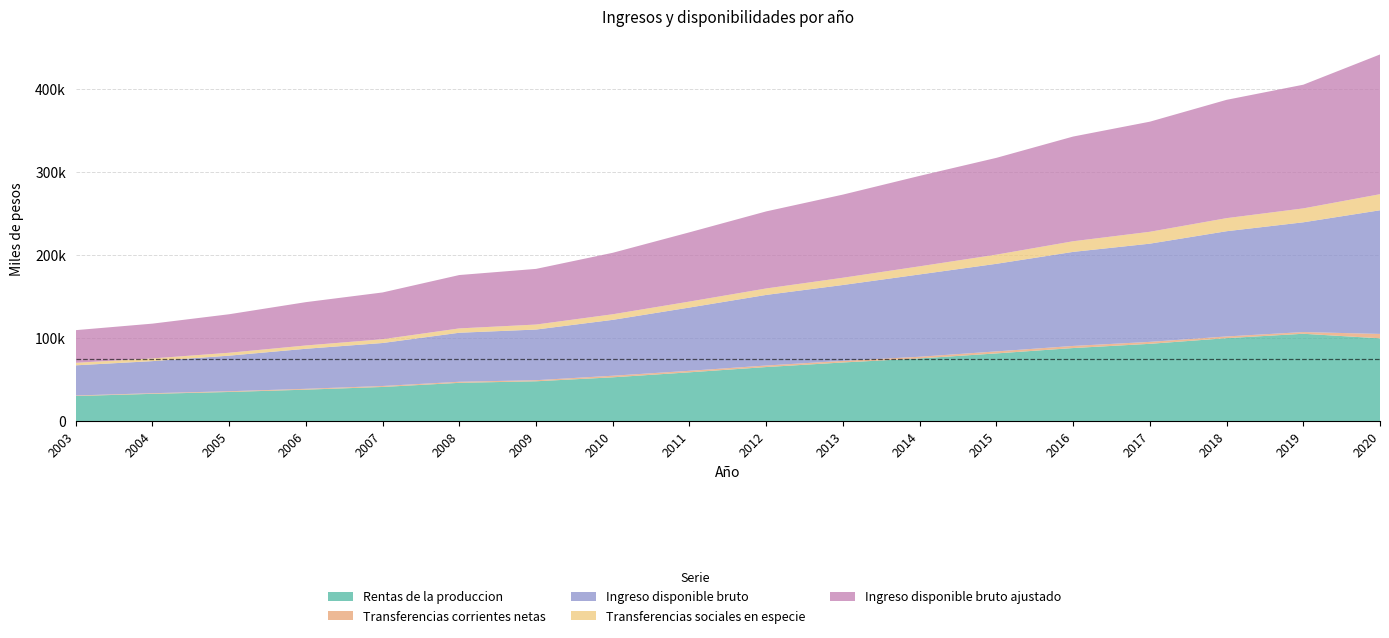

Reading right to left, extract all data points from this chart.

Rentas de la produccion: 2020=99501	2019=104998	2018=99718	2017=92891	2016=87816	2015=81341	2014=75320	2013=70458	2012=64941	2011=58596	2010=52573	2009=47805	2008=45924	2007=40964	2006=37722	2005=34919	2004=32693	2003=30054
Transferencias corrientes netas: 2020=5322	2019=2053	2018=2054	2017=2347	2016=2532	2015=2425	2014=2014	2013=1929	2012=1844	2011=1826	2010=1908	2009=1304	2008=1292	2007=1156	2006=1019	2005=879	2004=745	2003=647
Ingreso disponible bruto: 2020=148869	2019=132143	2018=126690	2017=118240	2016=113229	2015=105466	2014=99120	2013=91343	2012=85002	2011=76165	2010=67279	2009=60981	2008=59024	2007=51762	2006=48197	2005=42861	2004=38633	2003=36293
Transferencias sociales en especie: 2020=19357	2019=16762	2018=15746	2017=14313	2016=12819	2015=11049	2014=9767	2013=8744	2012=7772	2011=7201	2010=6735	2009=6021	2008=5227	2007=4551	2006=3973	2005=3494	2004=3248	2003=3034
Ingreso disponible bruto ajustado: 2020=168225	2019=148906	2018=142436	2017=132553	2016=126048	2015=116514	2014=108887	2013=100087	2012=92775	2011=83366	2010=74014	2009=67002	2008=64251	2007=56313	2006=52170	2005=46355	2004=41881	2003=39327